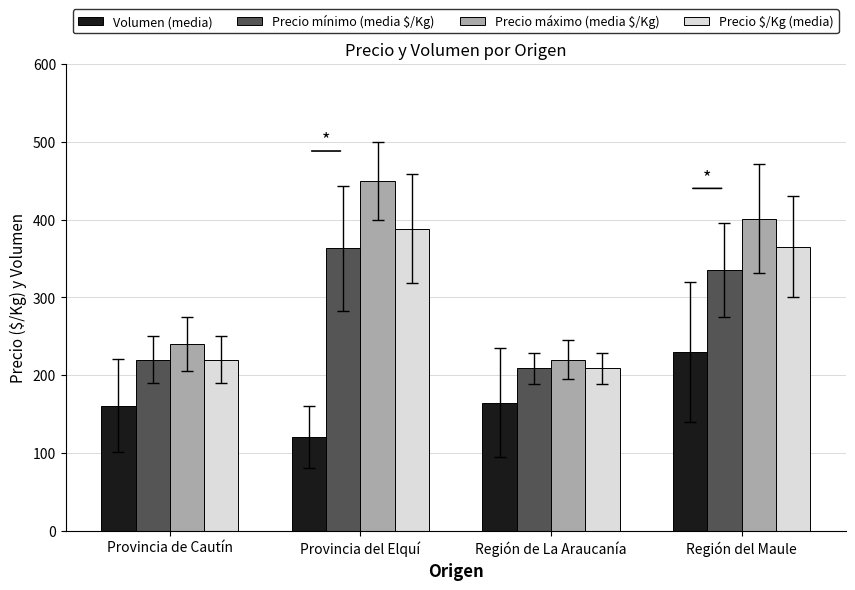

Between Provincia de Cautín and Región del Maule, which series saw the biggest shift?

Precio máximo (media $/Kg)